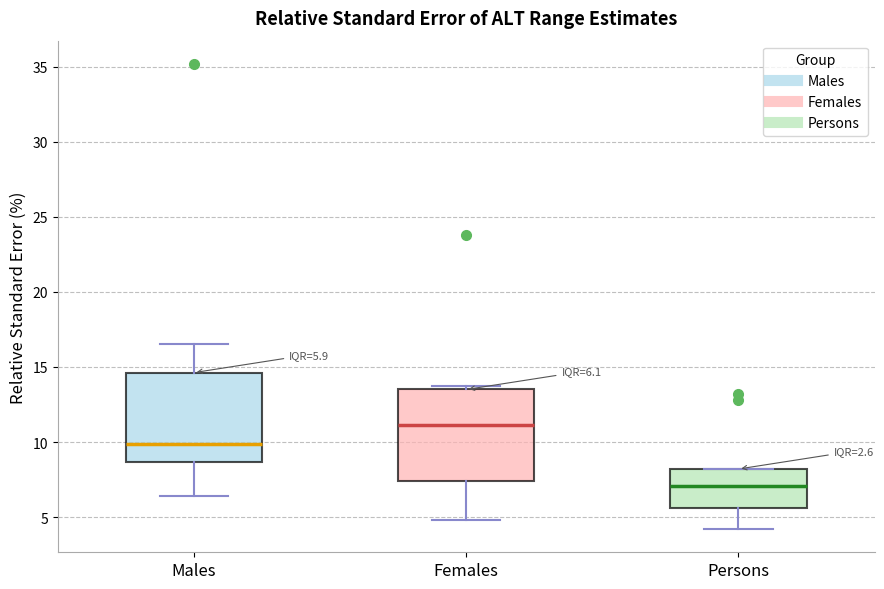

Which box's median line is the highest?

Females